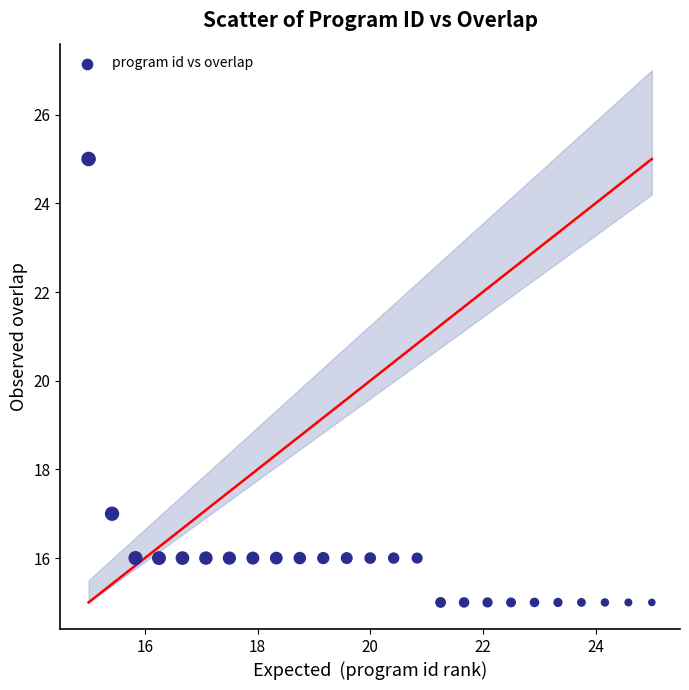

What is the range of Y values (max minus min)?

10